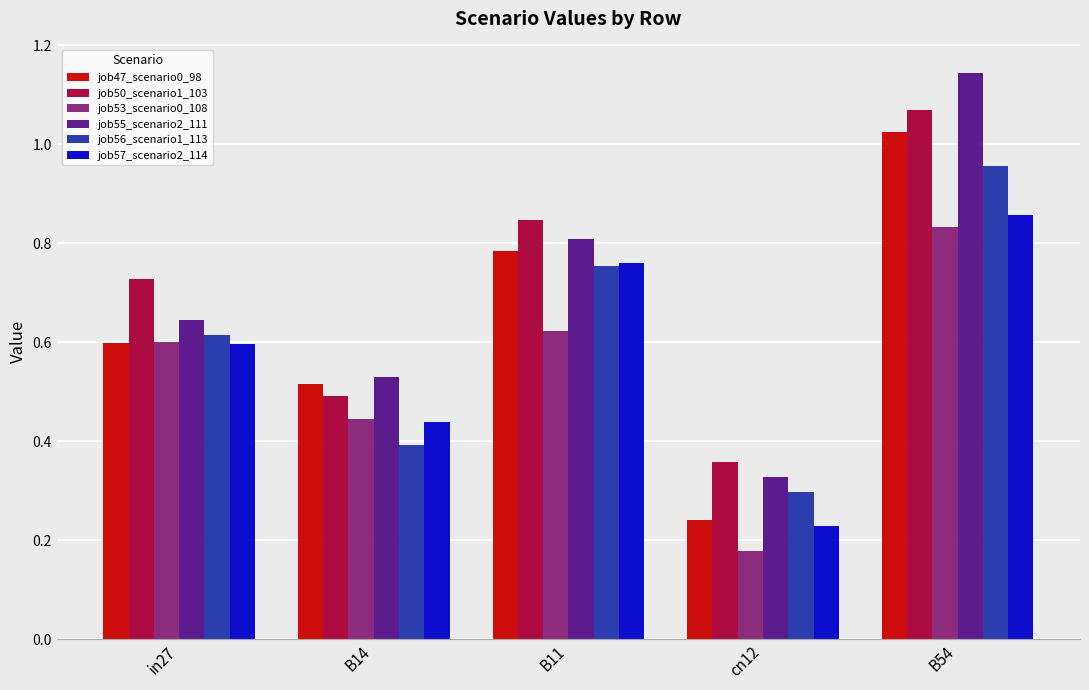

Which series has the widest spread of values?

job55_scenario2_111